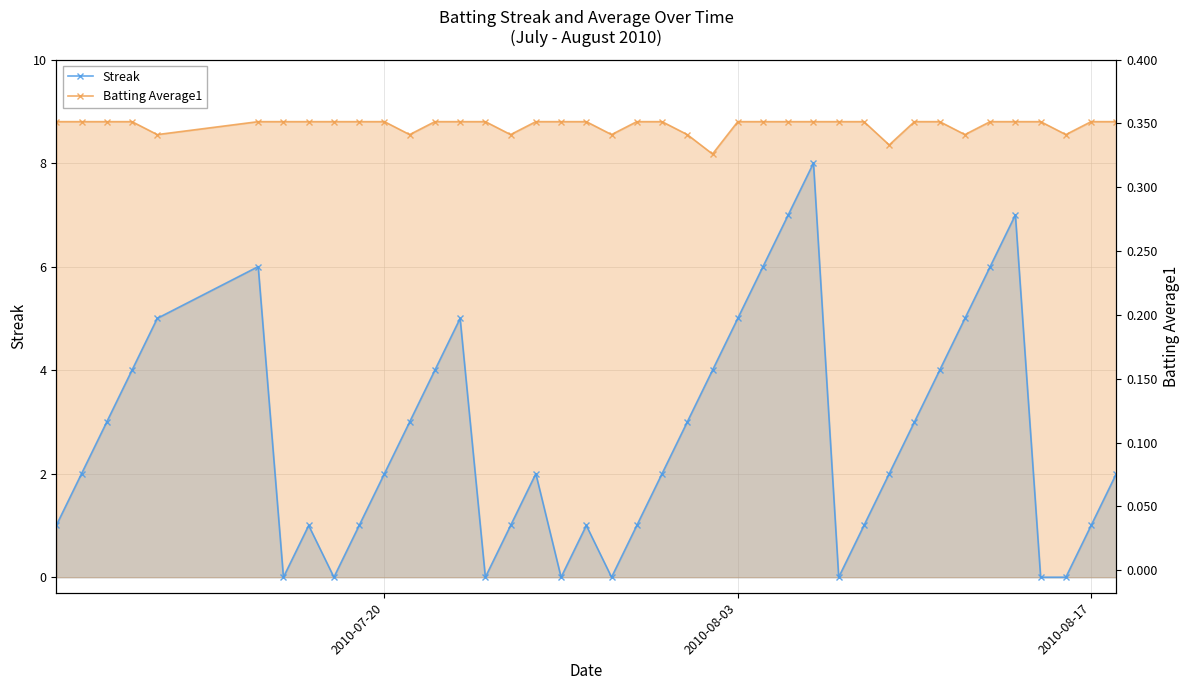

What is the maximum value shown in the chart?

8.8